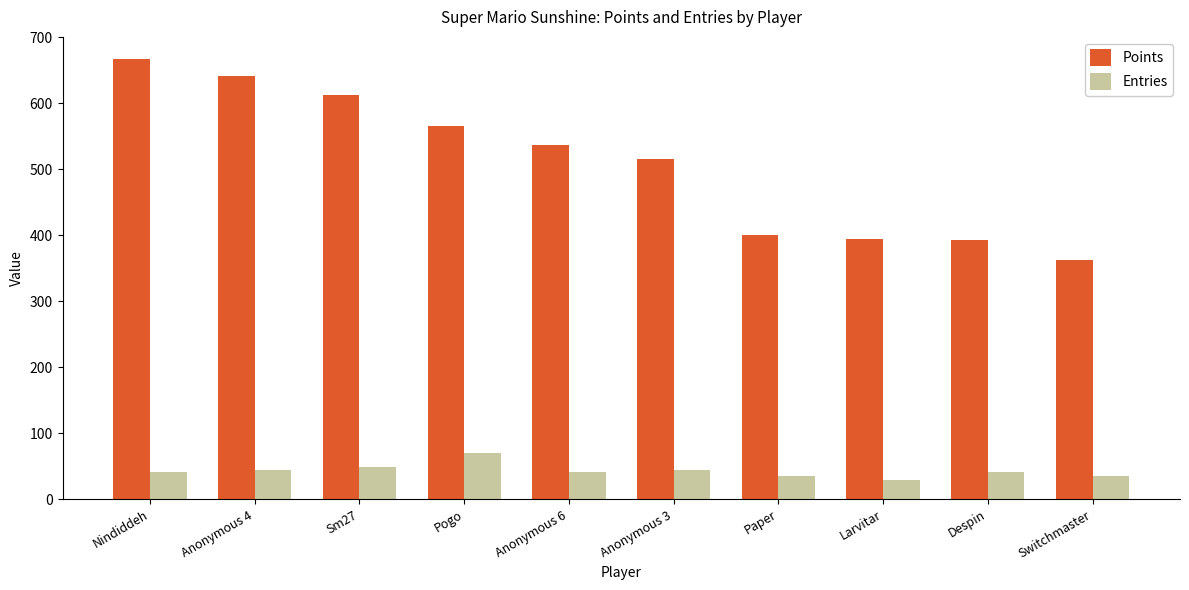

Are the bars grouped side by side (vs. stacked)?

Yes